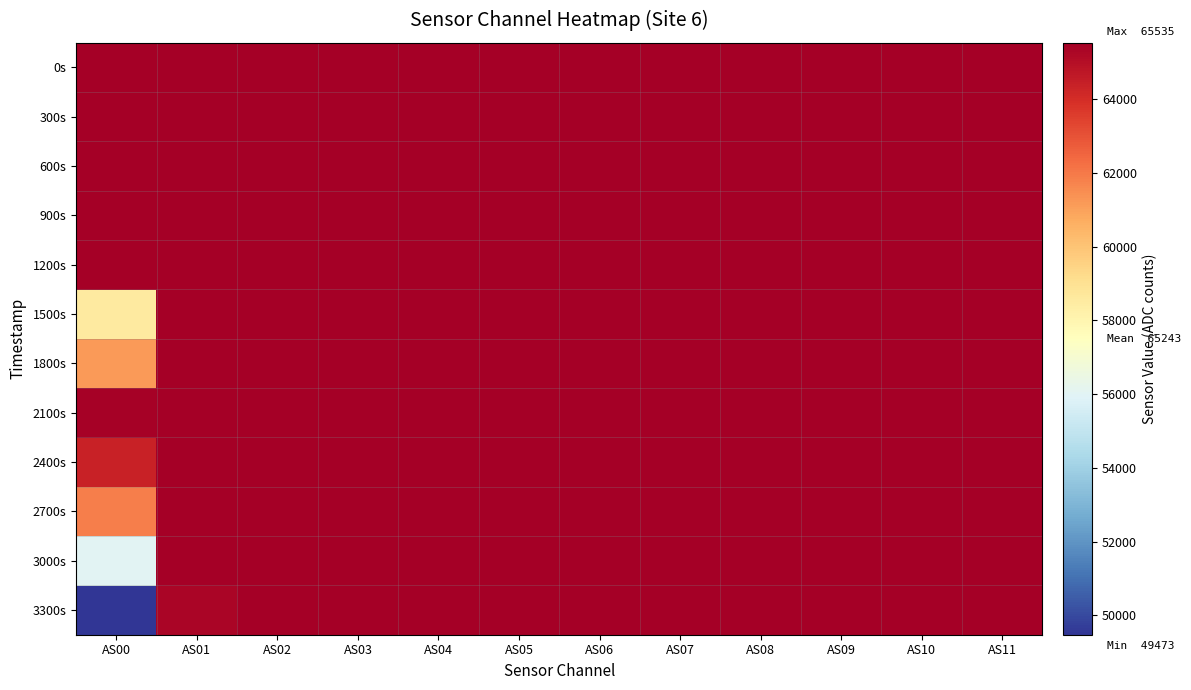

What is the total value across all series at AS10?

786420